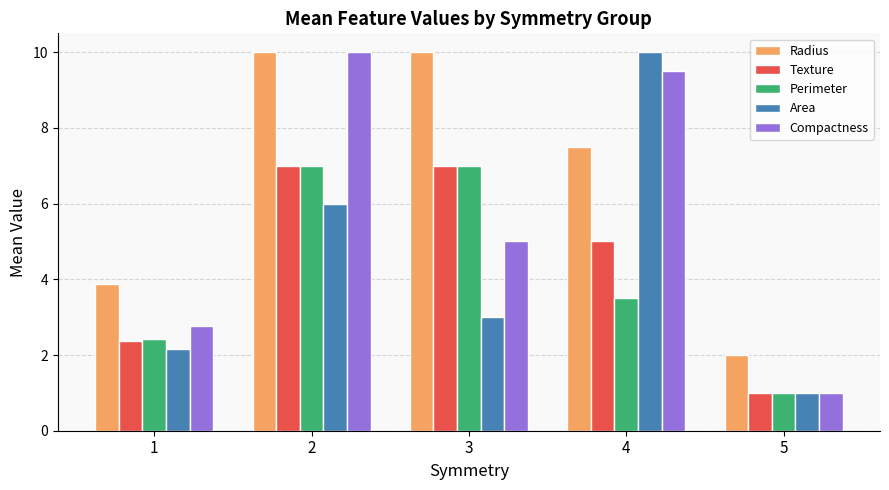

Reading left to right, transcribe all the data shown in this chart.

Radius: 1=3.9	2=10.0	3=10.0	4=7.5	5=2.0
Texture: 1=2.4	2=7.0	3=7.0	4=5.0	5=1.0
Perimeter: 1=2.4	2=7.0	3=7.0	4=3.5	5=1.0
Area: 1=2.2	2=6.0	3=3.0	4=10.0	5=1.0
Compactness: 1=2.8	2=10.0	3=5.0	4=9.5	5=1.0